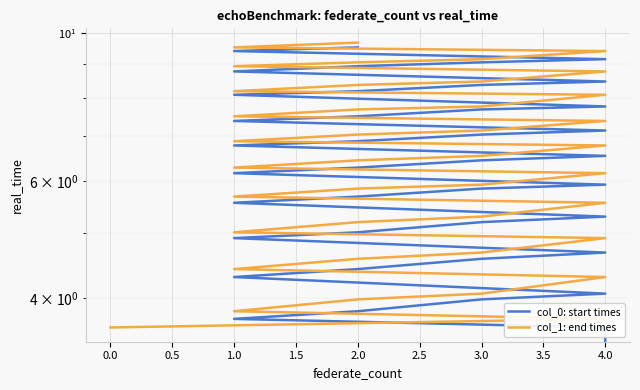

True or false: col_1: end times and col_0: start times intersect in this chart.

False